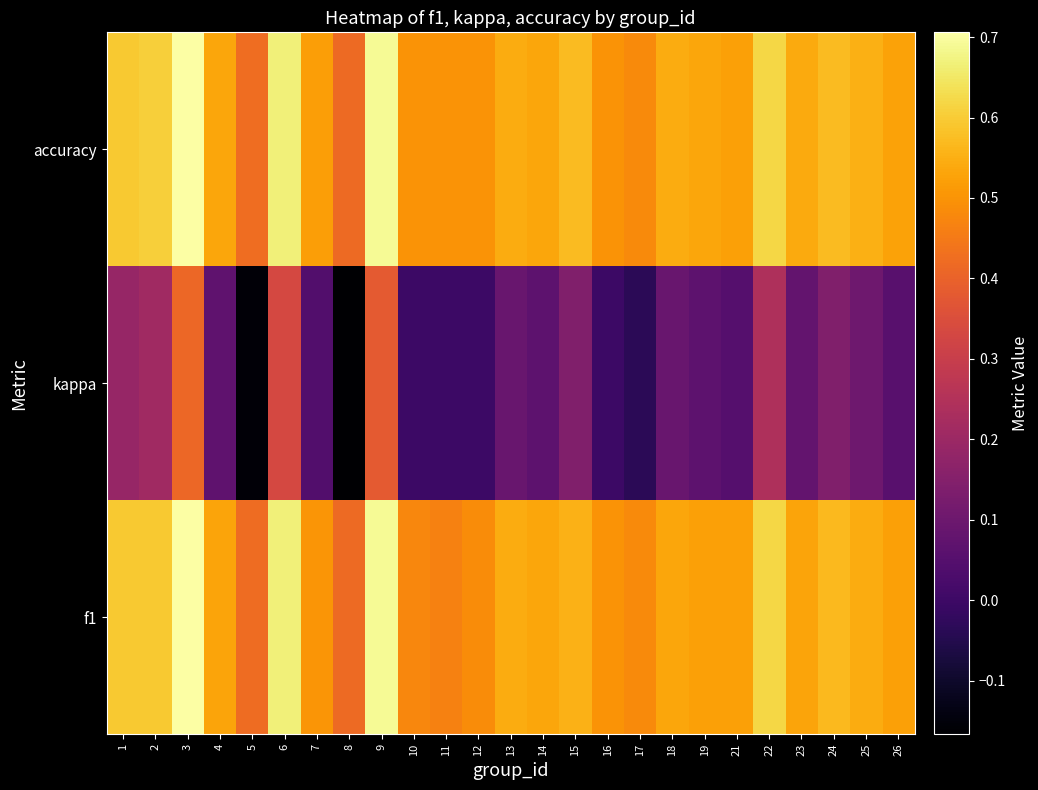

At which category is the sum across all series the highest?

3